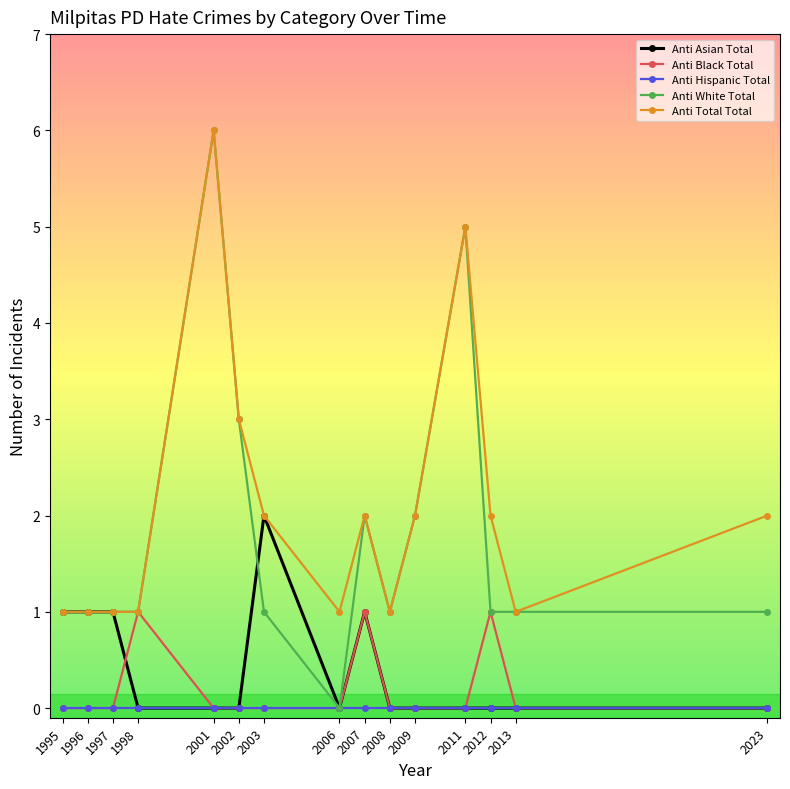

Is it true that Anti White Total equals 0 at 1997?

False